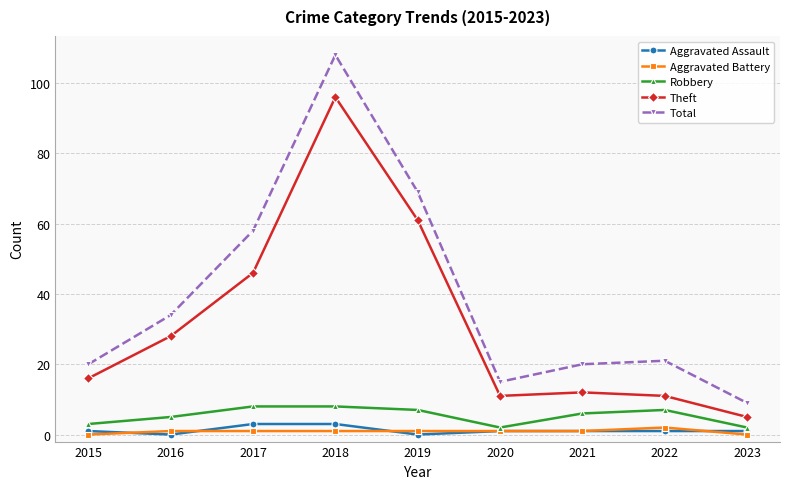

True or false: Total has more than 2 points higher than both neighbors.

False